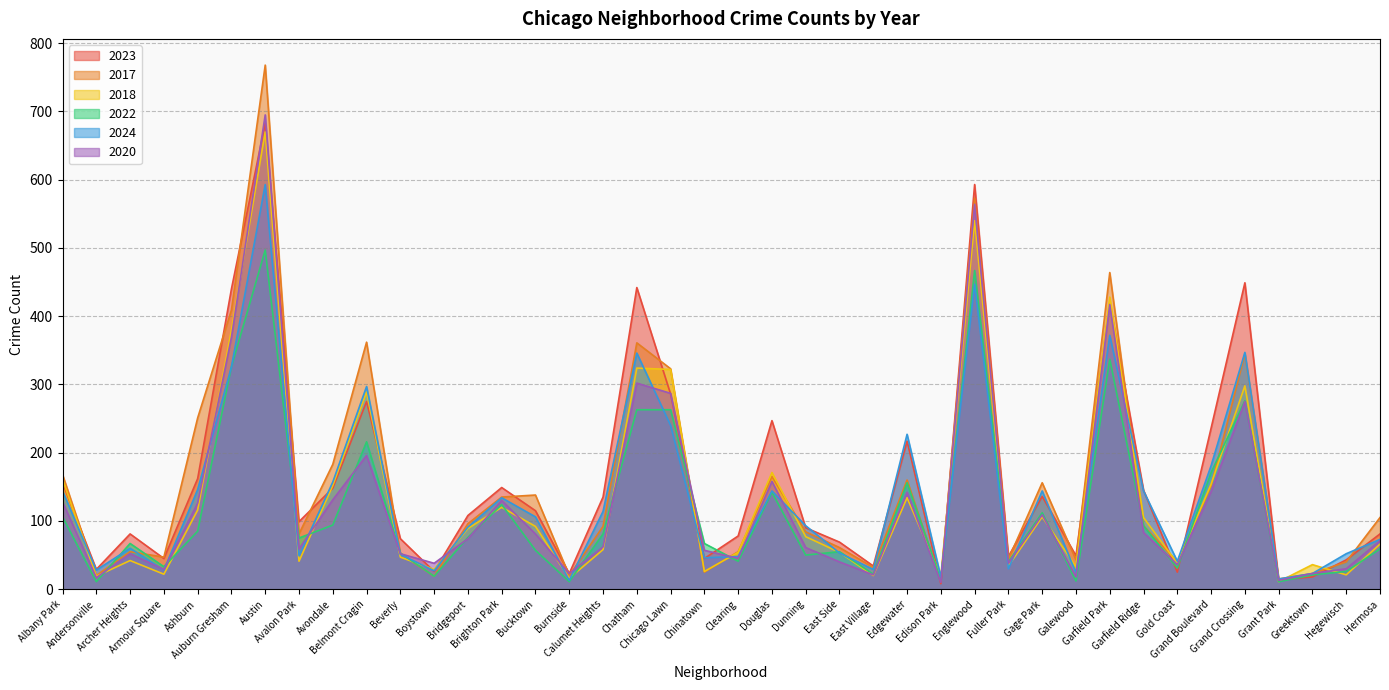

Between Dunning and East Side, which series saw the biggest shift?

2024